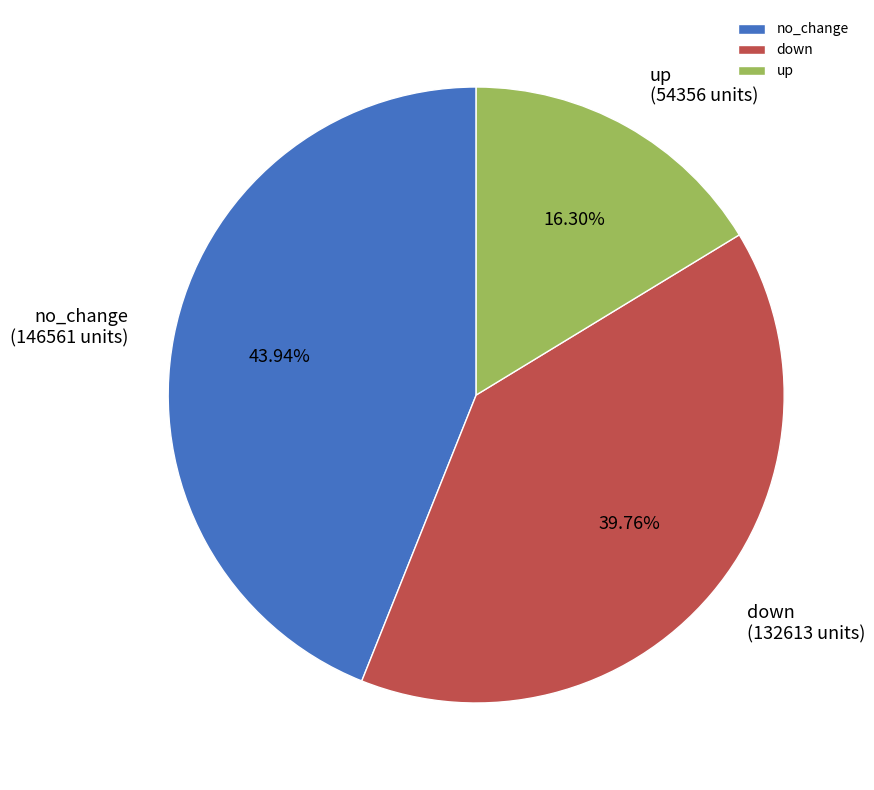

Rank the categories by value from lowest to highest.

up, down, no_change